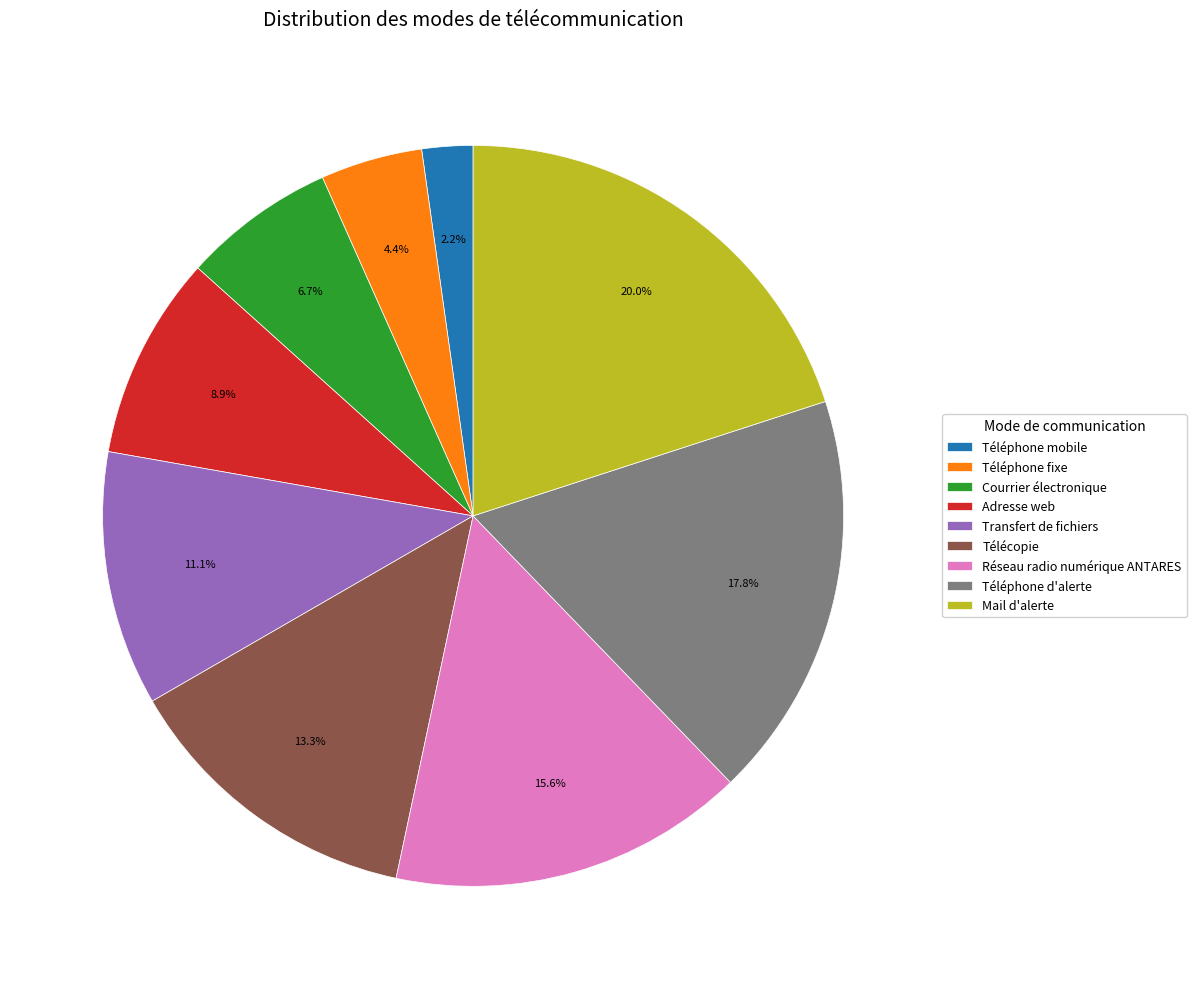

Rank the categories by value from highest to lowest.

Mail d'alerte, Téléphone d'alerte, Réseau radio numérique ANTARES, Télécopie, Transfert de fichiers, Adresse web, Courrier électronique, Téléphone fixe, Téléphone mobile